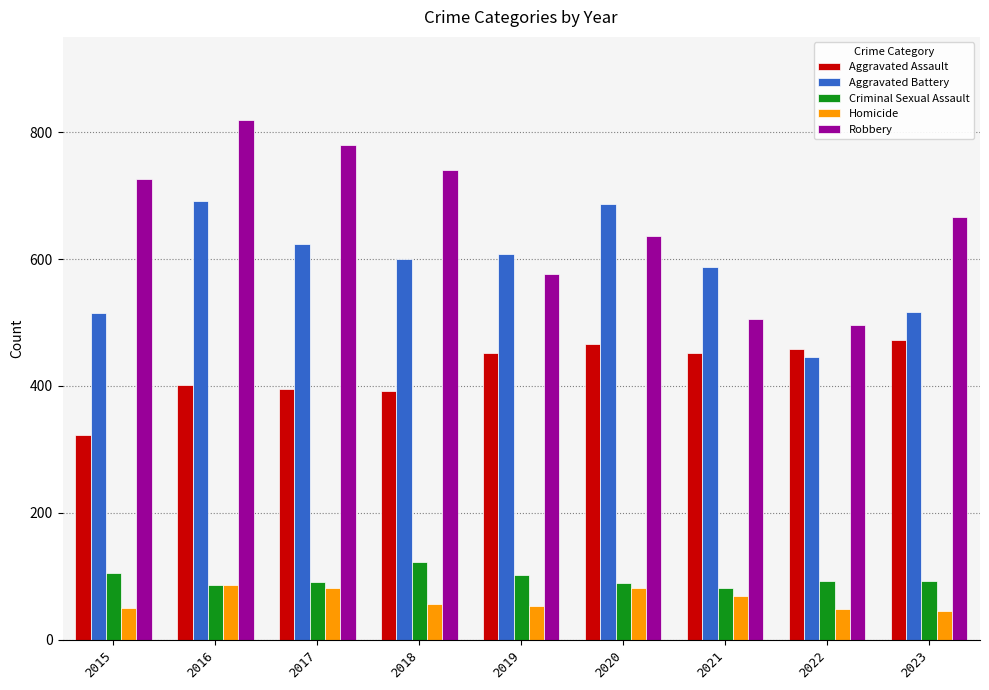

How many groups of bars are there?

9